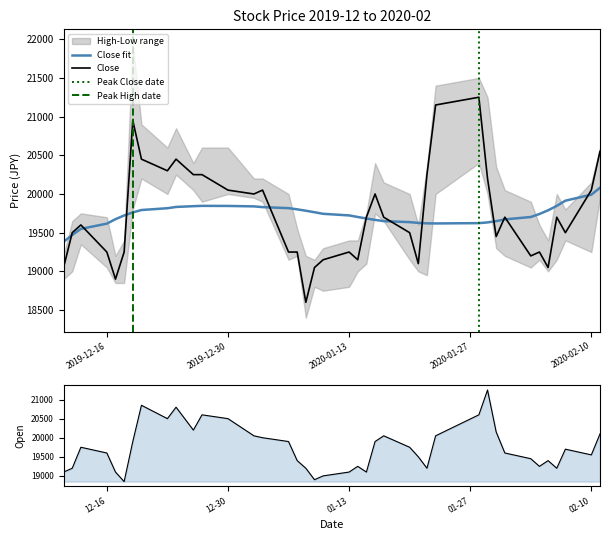

Rank the series by their average value, from highest to lowest.

Open, Close